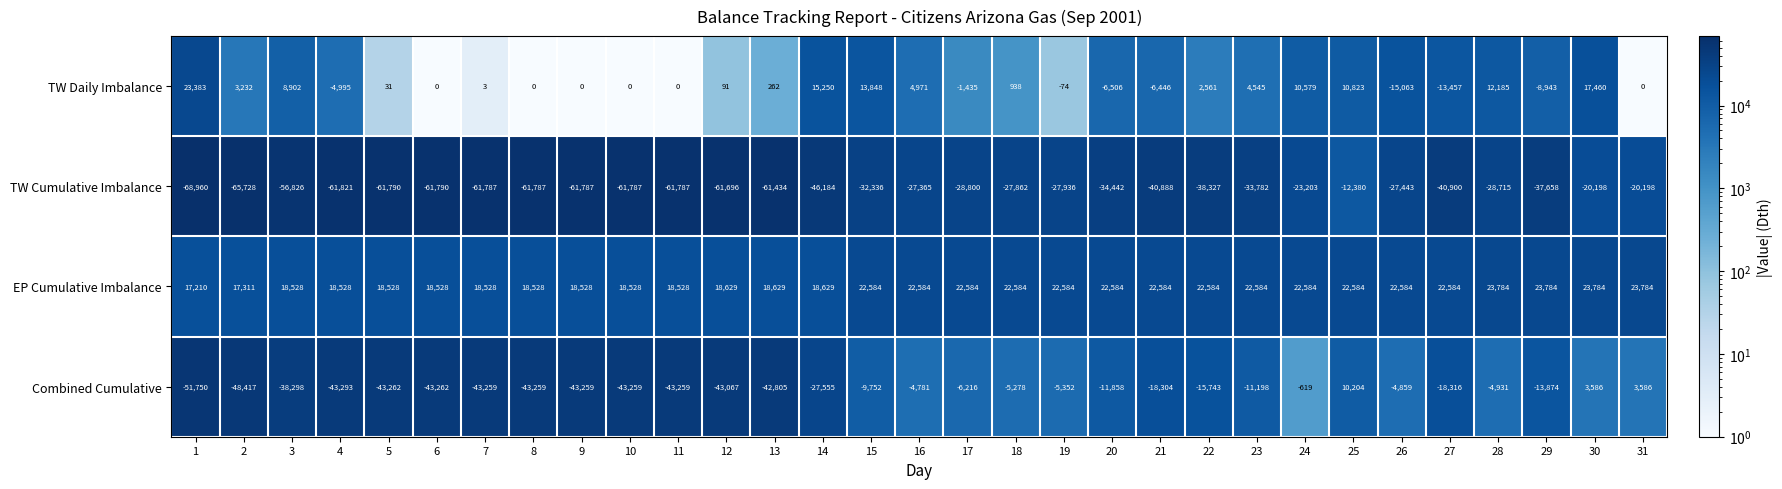

True or false: TW Daily Imbalance has a value of 37212 at 1.

False